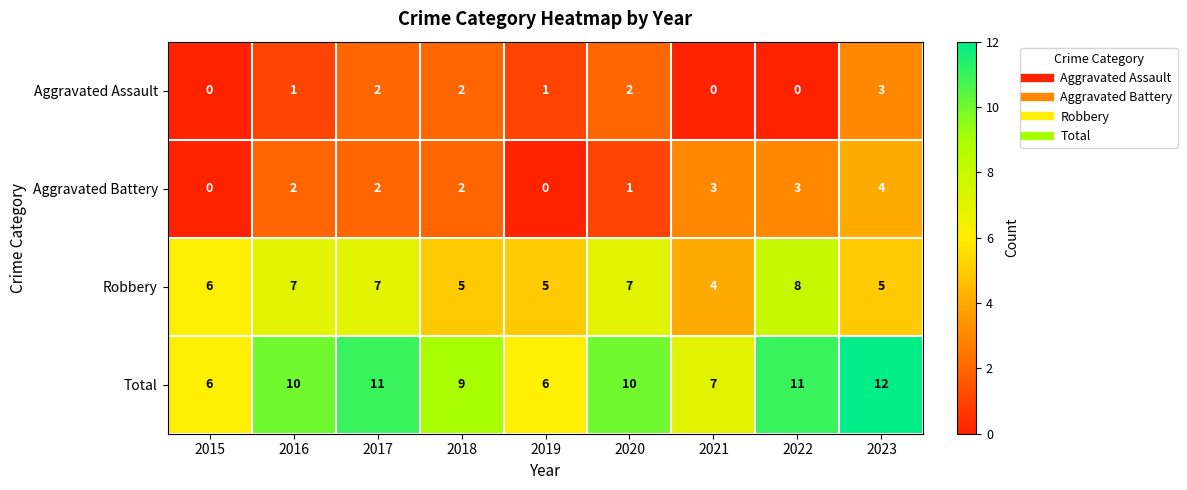

True or false: Aggravated Battery has a value of 2 at 2018.

True